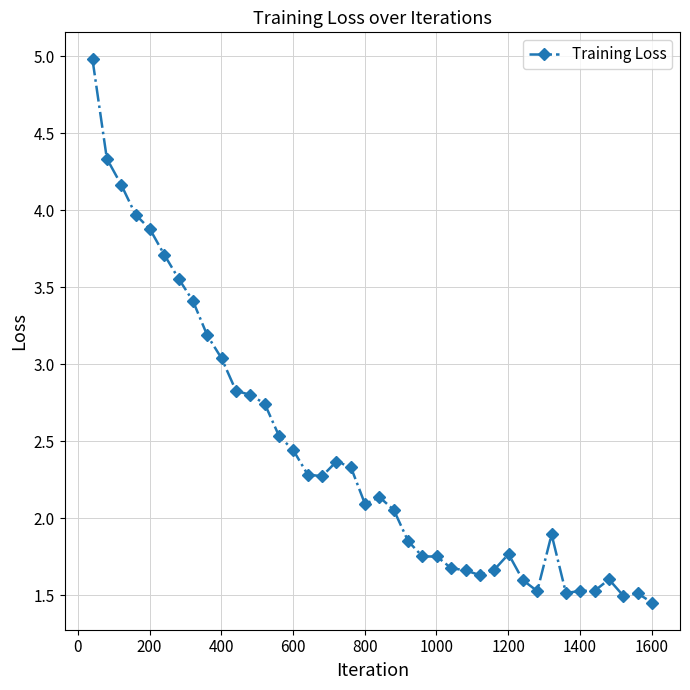

What is the greatest value displayed?

5.0